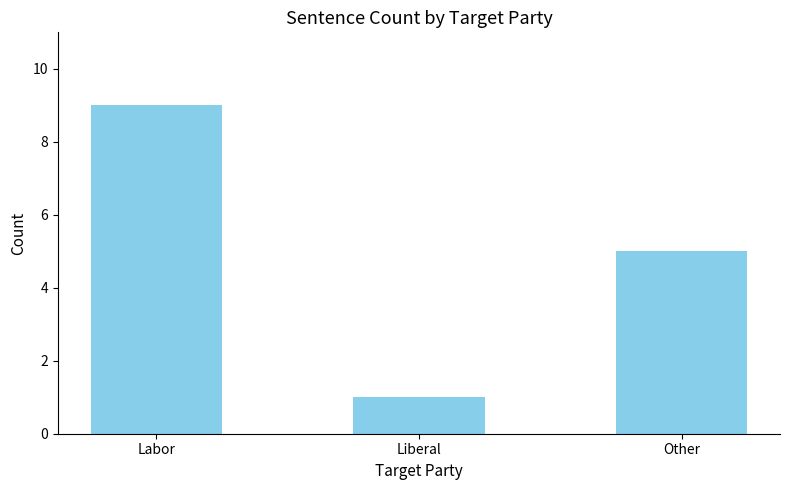

At which category does the chart reach its minimum across all series?

Liberal